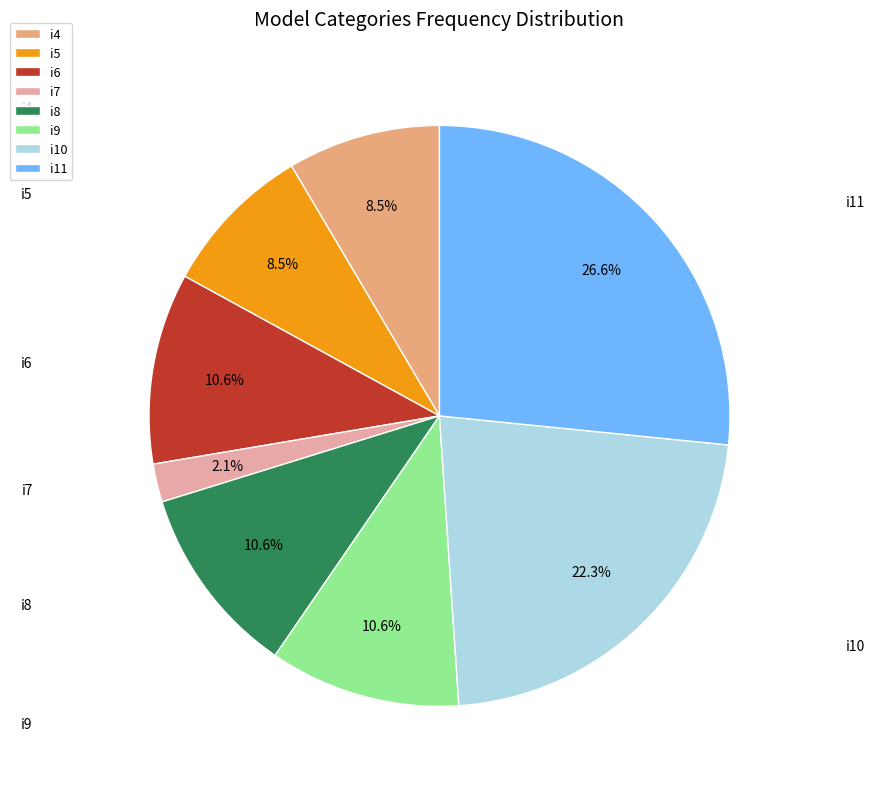

Between i4 and i9, which is larger?

i9